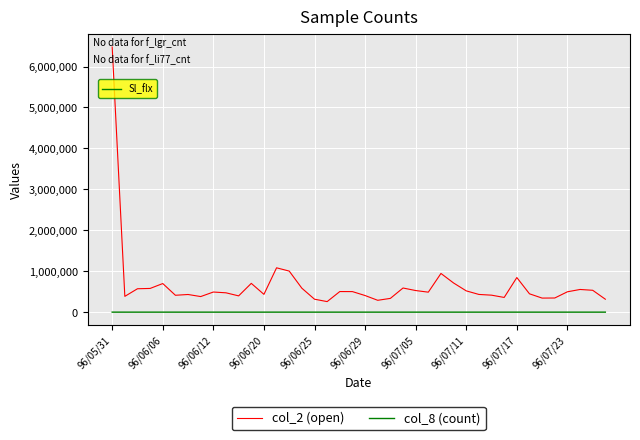

True or false: col_8 (count) and col_2 (open) cross at least once.

False